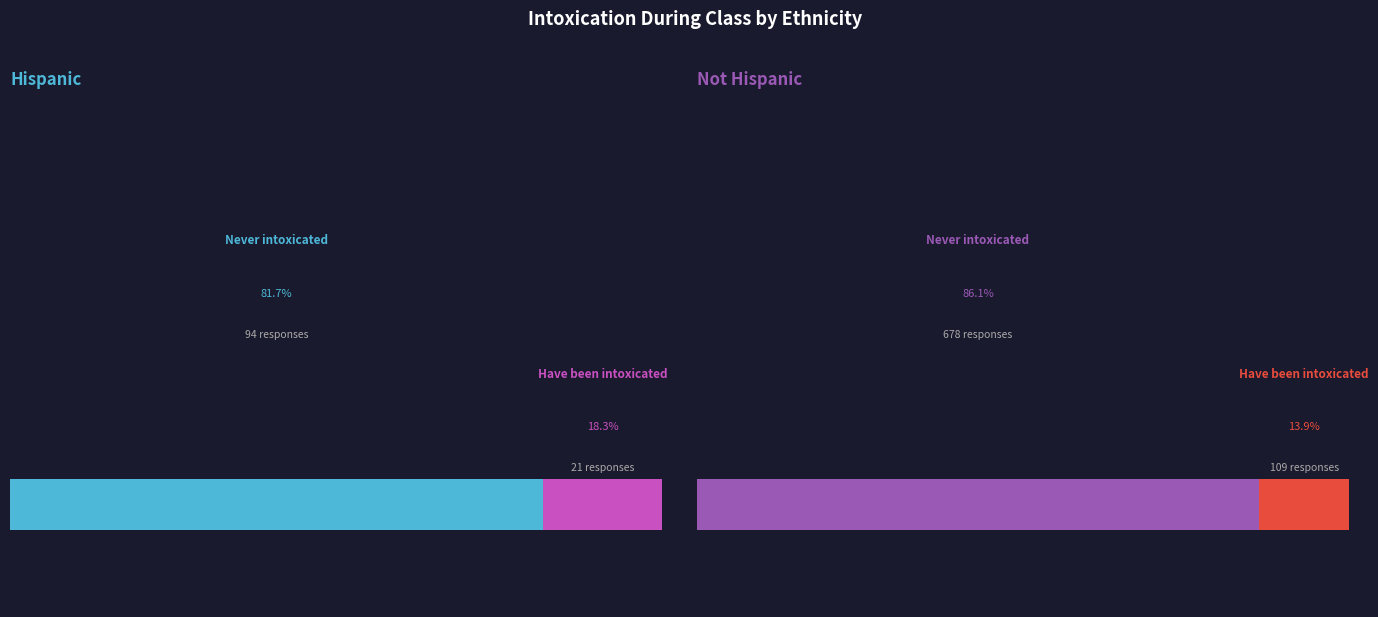

What is the total percentage of Not I have never been intoxicated during class and I have never been intoxicated during class?

100.0%